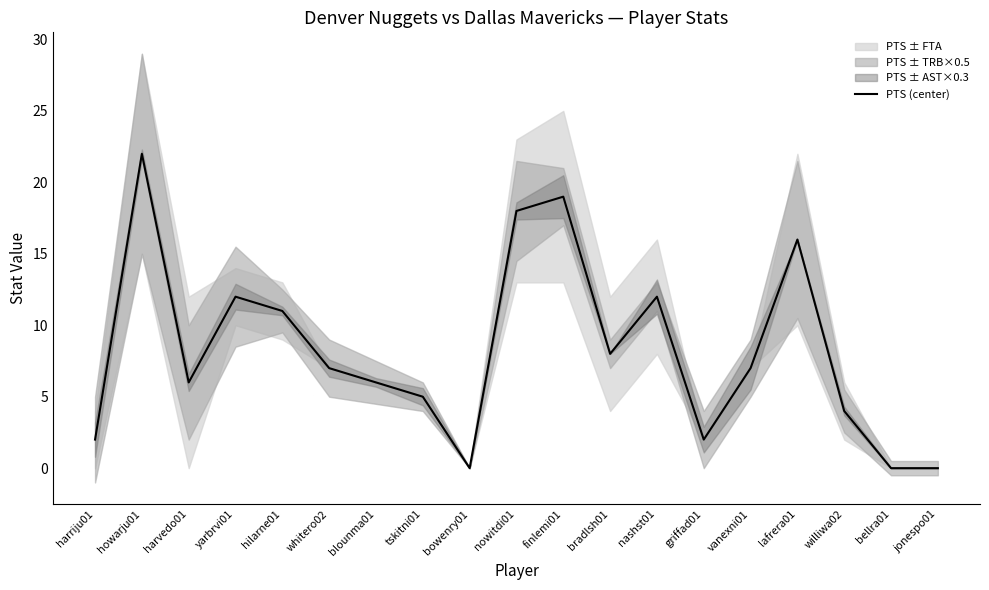

What is the difference between the values at tskitni01 and whitero02?

2